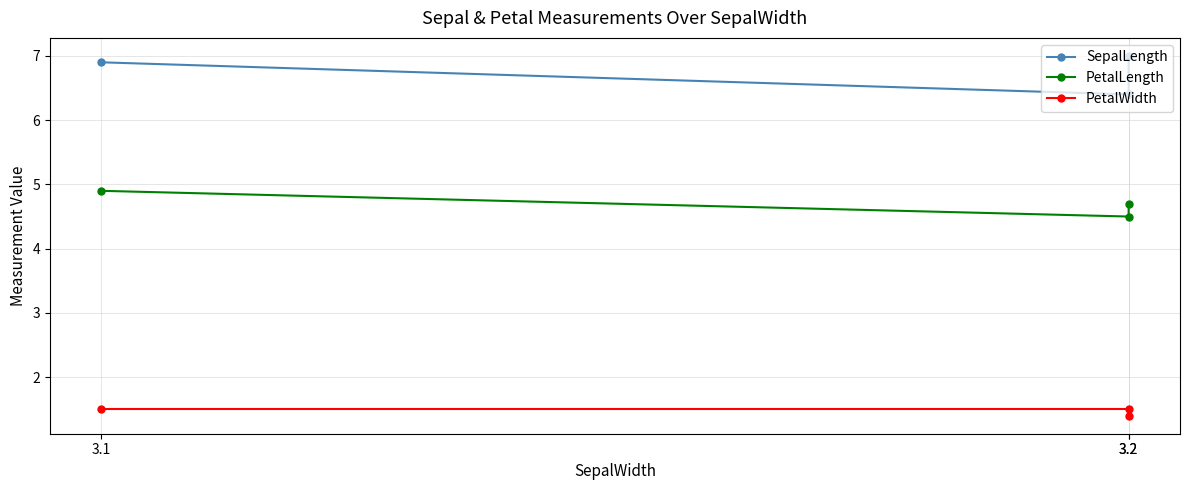

What is the value of the PetalWidth point at the 2nd from the left?

1.4